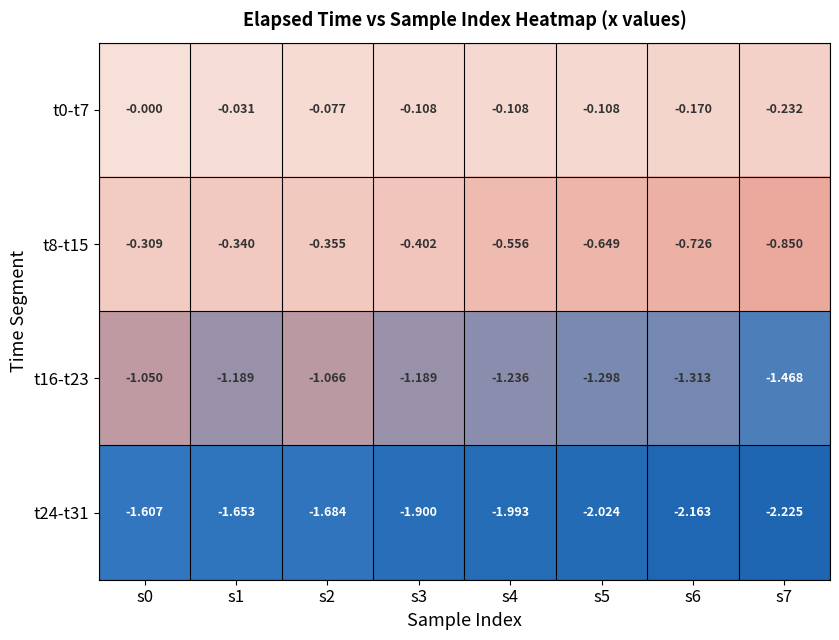

Is the value of t8-t15 at s3 greater than the value of t24-t31 at s1?

Yes